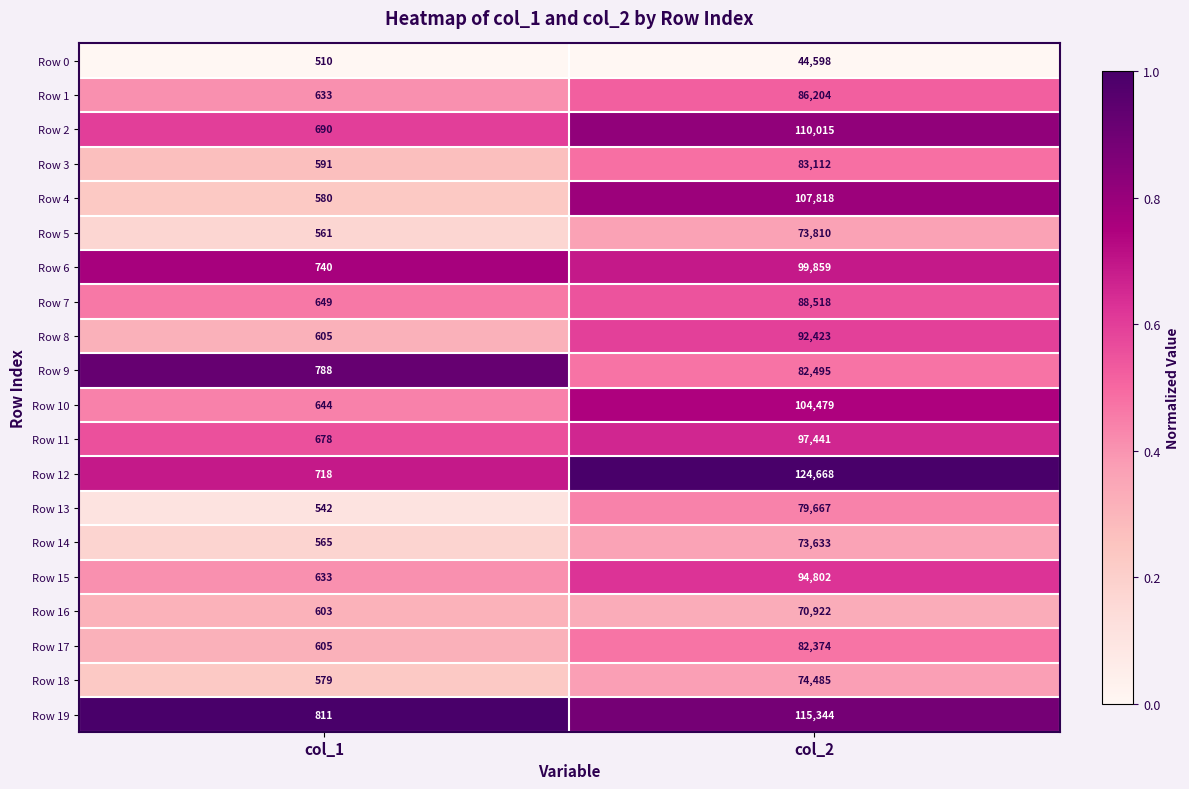

What is the sum of all Row 19 values?

116155